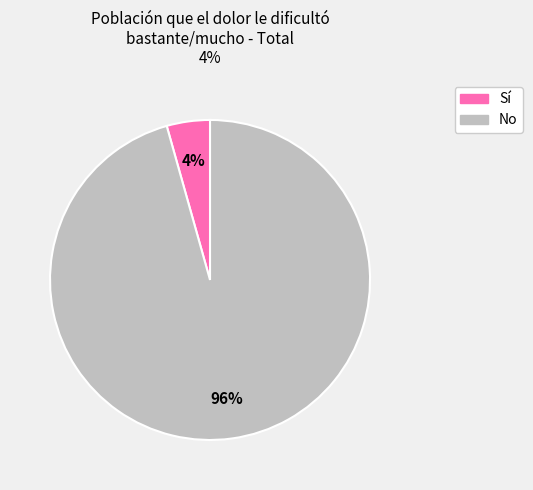

Does any single category account for the majority?

Yes